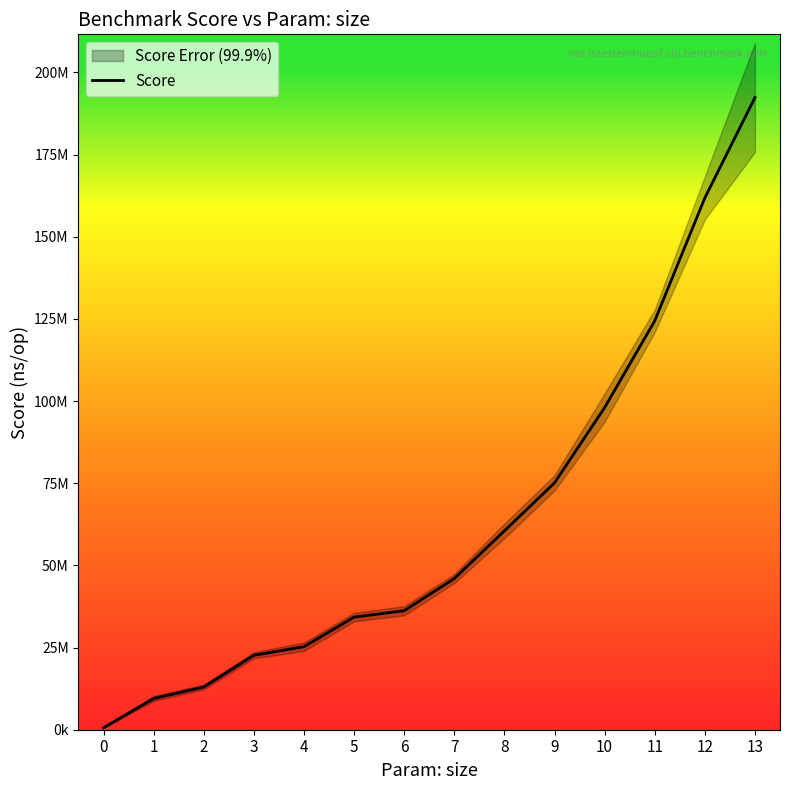

True or false: the data has more than 1 interior local peaks.

False